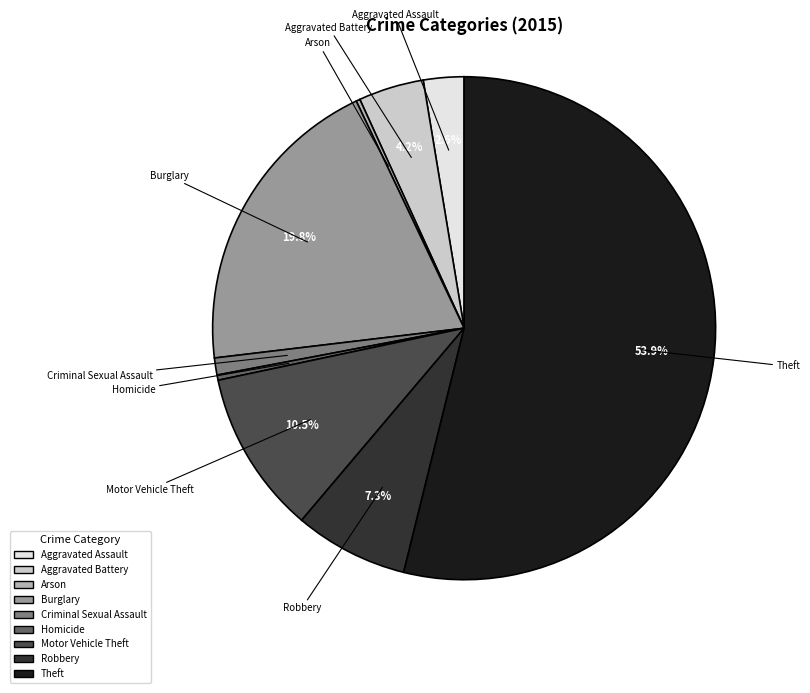

To the nearest percent, what is the average slice percentage?

11%